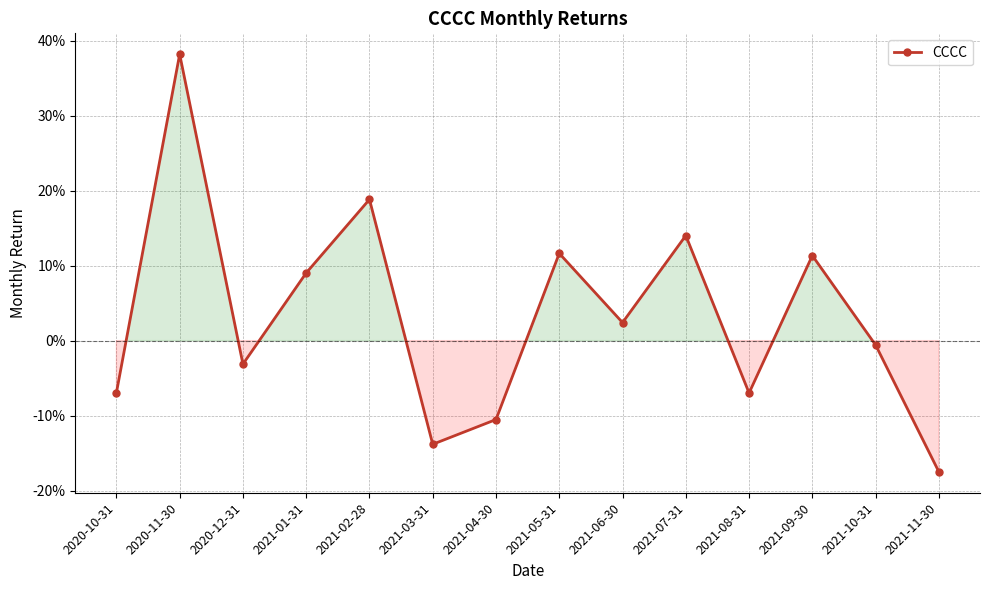

True or false: the data shows -0.1 at 2021-03-31.

True